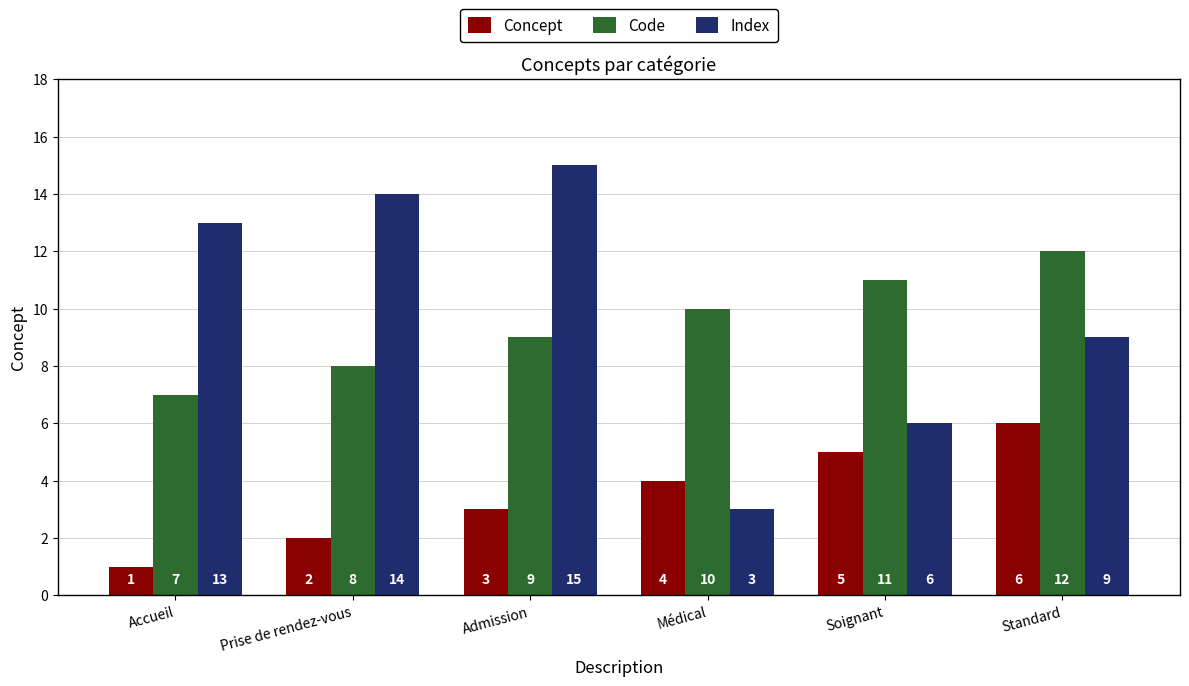

The value of Concept at Médical is 4. True or false?

True